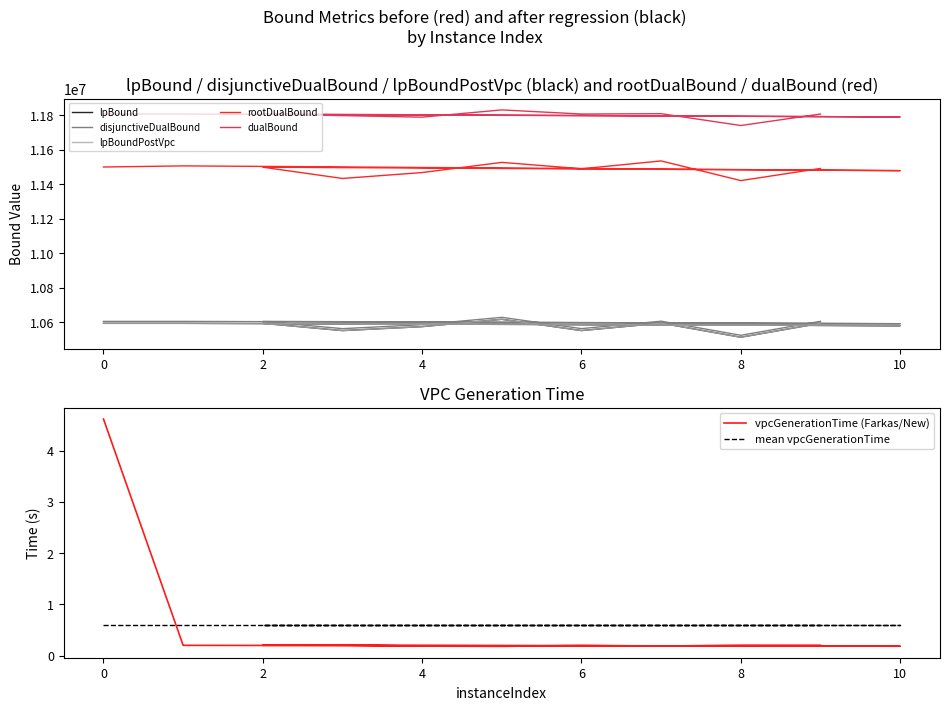

True or false: lpBoundPostVpc has more than 1 interior local peaks.

True